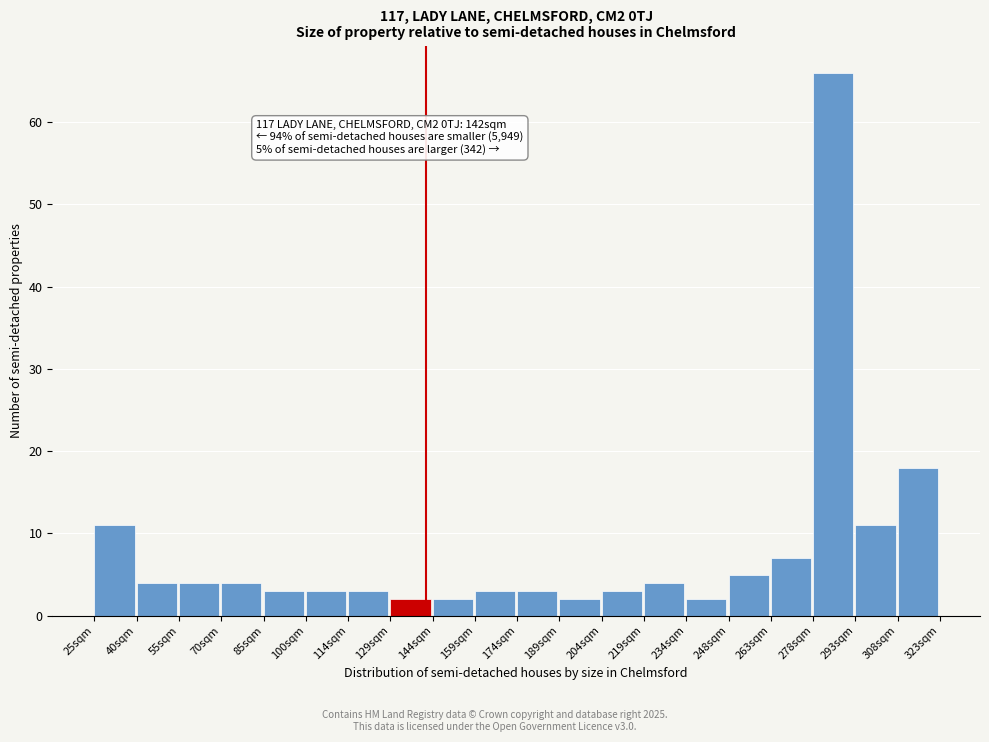

Over which range of the x-axis is the bar tallest?

278 to 294